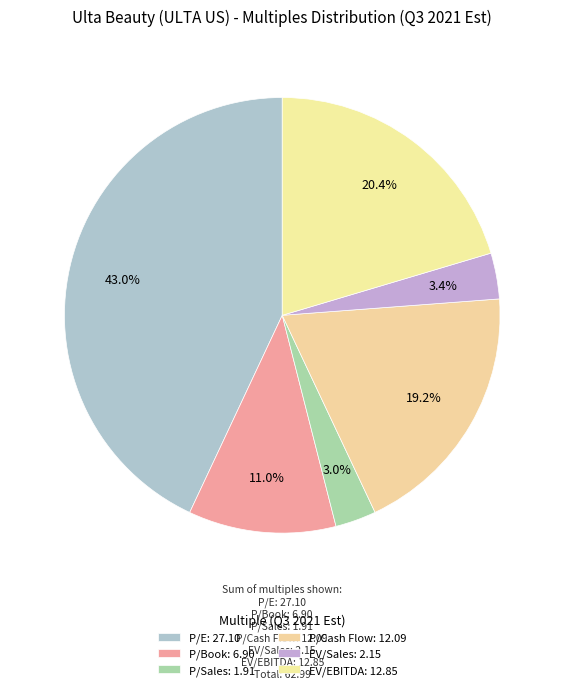

To the nearest percent, what is the difference between the P/Cash Flow and EV/Sales slice percentages?

16%